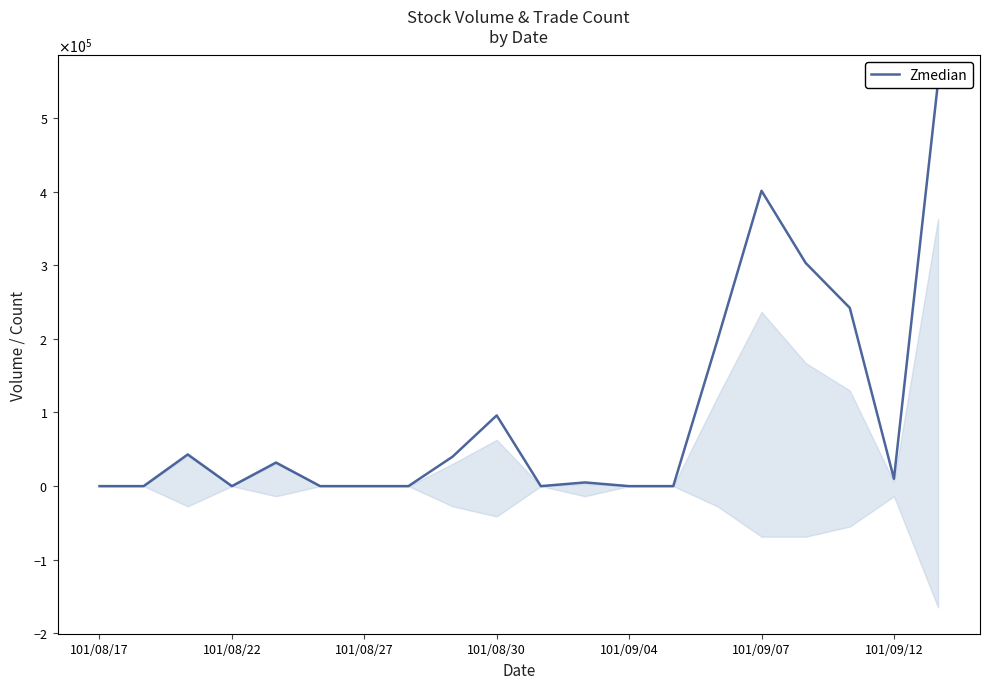

What is the approximate value at 8, to the nearest 10?

40000